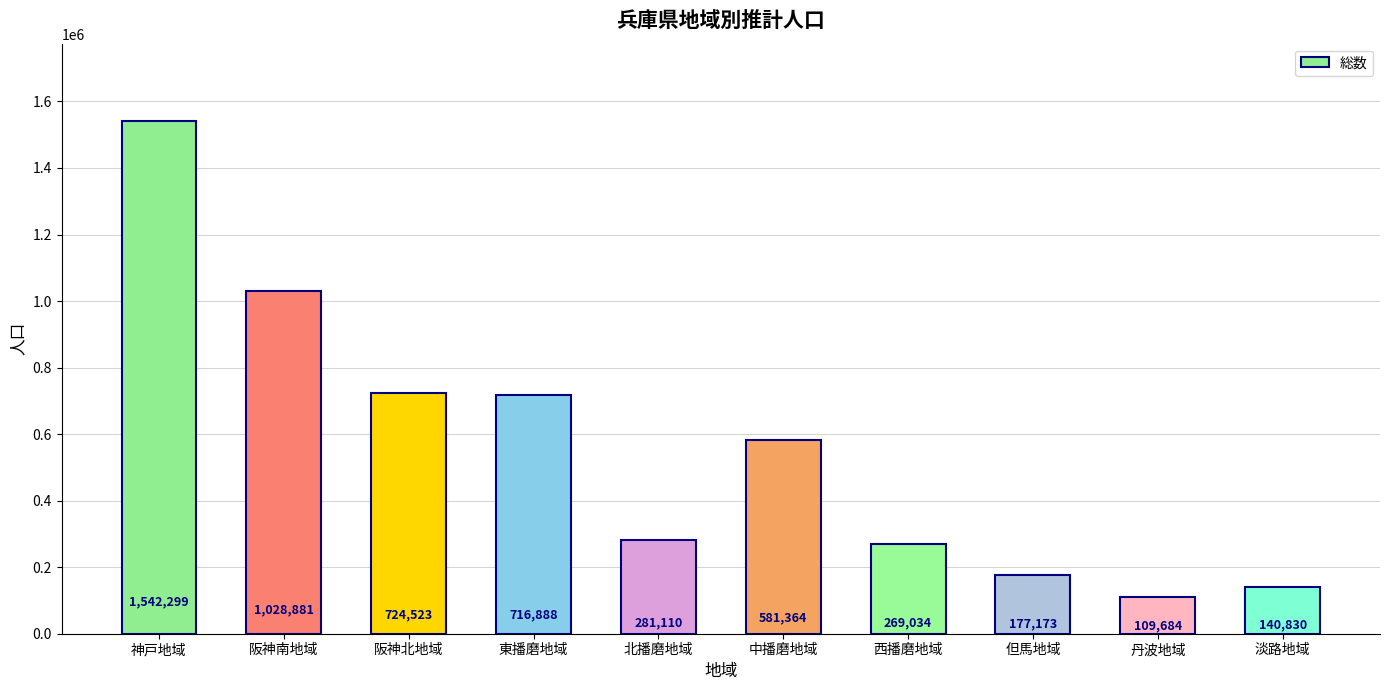

What is the sum of the values at 但馬地域 and 丹波地域?

286857